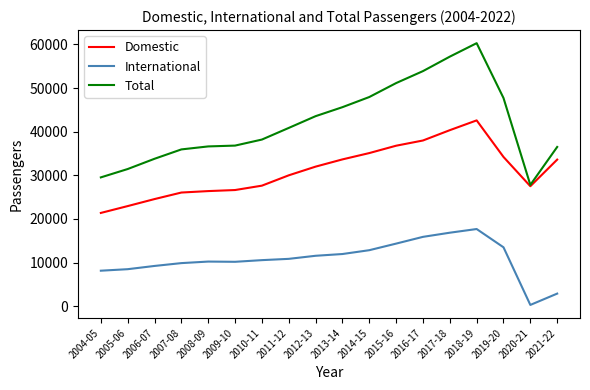

Does the chart display data point markers on the line(s)?

No